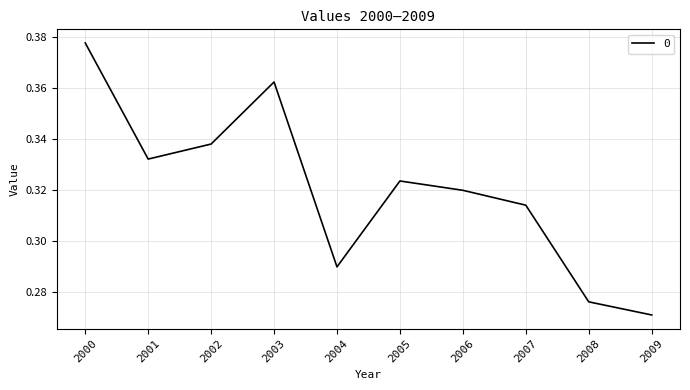

Which label corresponds to the smallest value in the chart?

2009